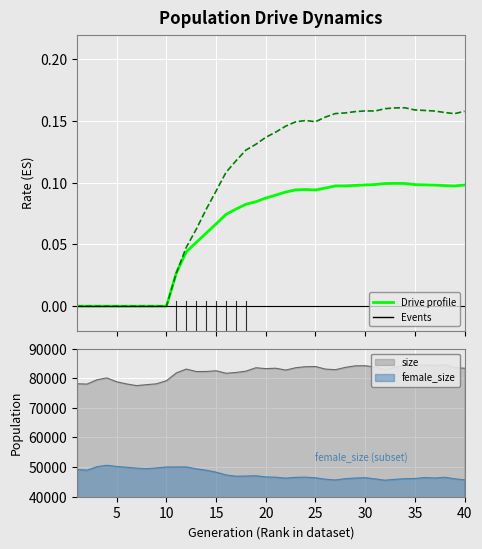

In rate_has_drive, how many points are higher than both neighbors (excluding endpoints)?

3